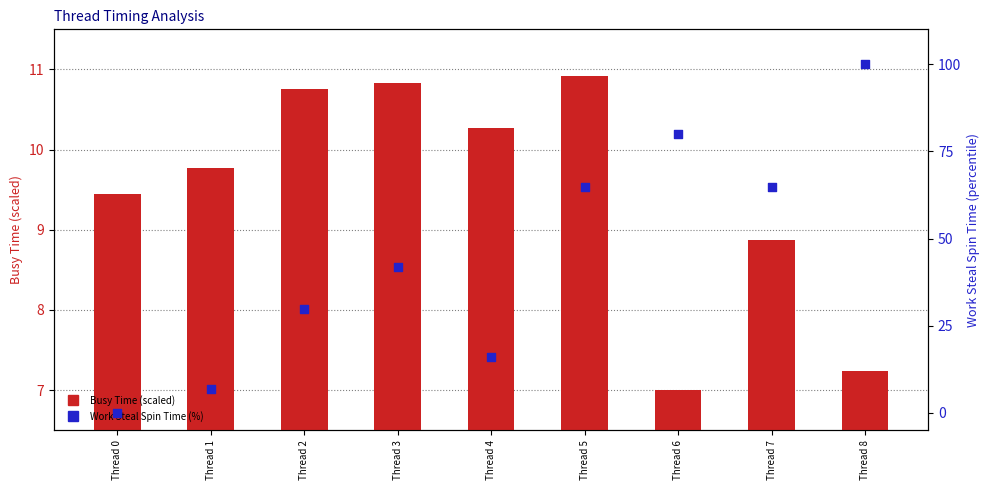

Which series has the largest Y range (max minus min)?

Work Steal Spin Time (%)